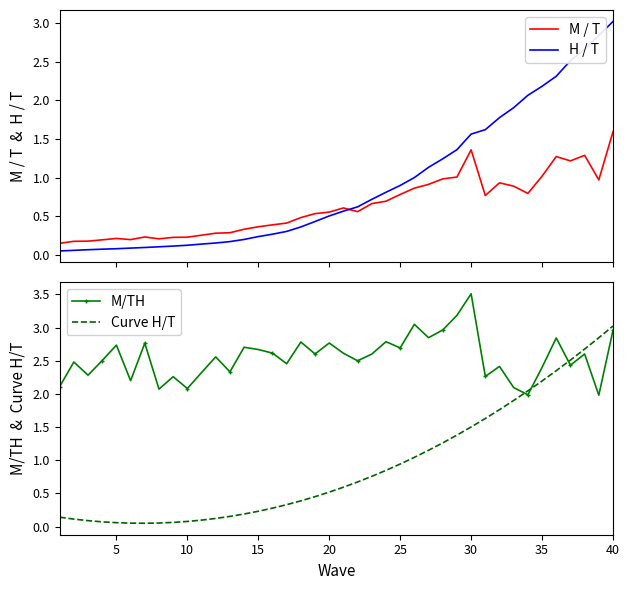

At how many categories does at least one series exceed 0?

40